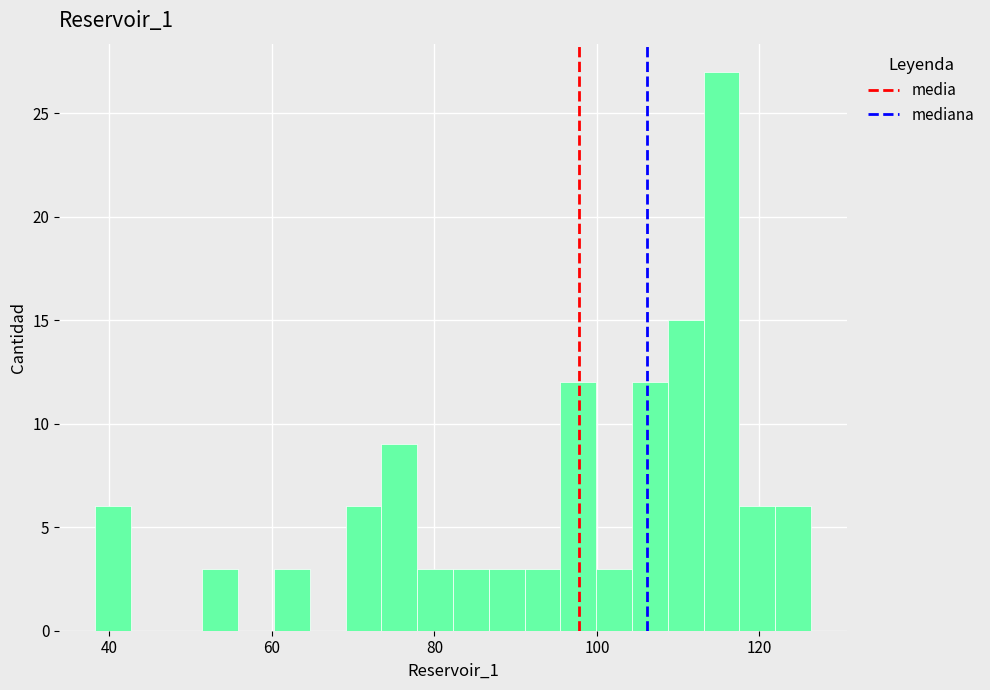

Around what value on the x-axis is the tallest bar? Give the approximate position of its centre, as read against the axis.

116